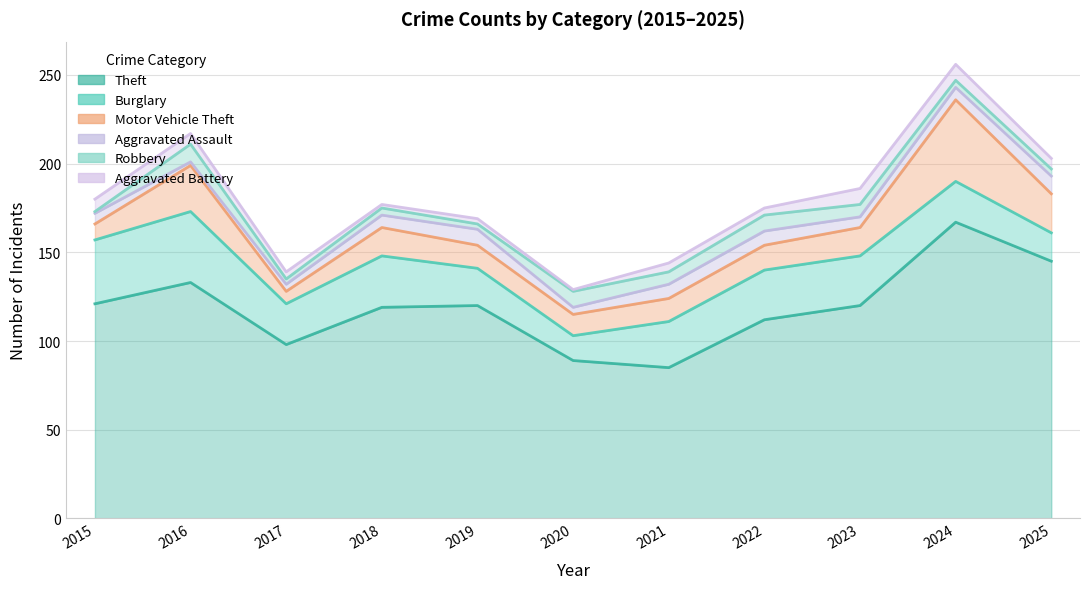

What are all the series names shown in the legend?

Theft, Burglary, Motor Vehicle Theft, Aggravated Assault, Robbery, Aggravated Battery